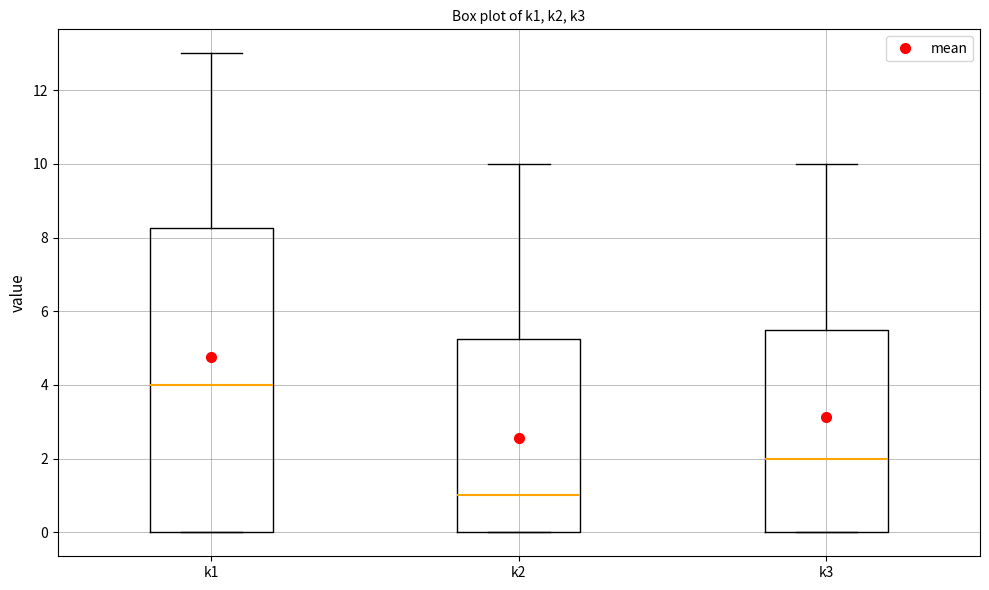

Reading left to right, read every box against the y-axis: the position of its median line, the range the box covers, and the ends of its whiskers. The values are not printed on the chart, so give them approximately, as read against the axis.

k1: median 4.0, box 0.0 to 8.2, whiskers 0.0 to 13.0
k2: median 1.0, box 0.0 to 5.2, whiskers 0.0 to 10.0
k3: median 2.0, box 0.0 to 5.6, whiskers 0.0 to 10.0